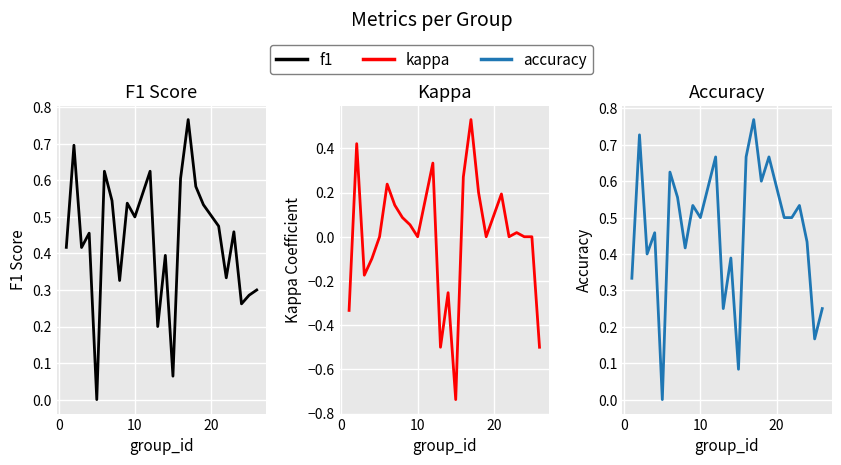

What are all the series names shown in the legend?

f1, kappa, accuracy